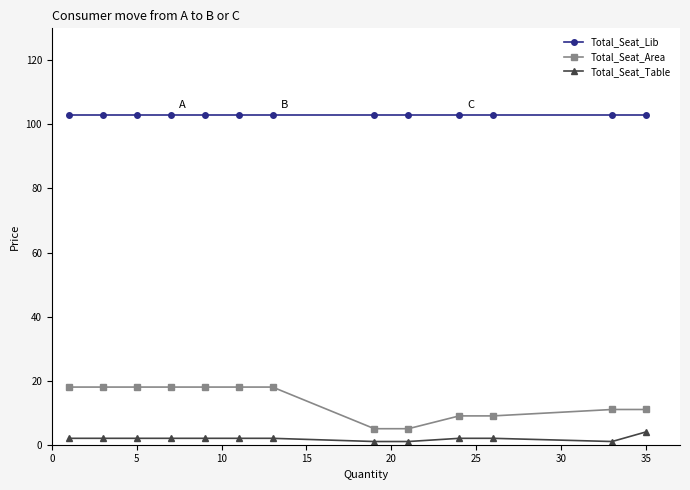

At how many categories does at least one series exceed 59?

13